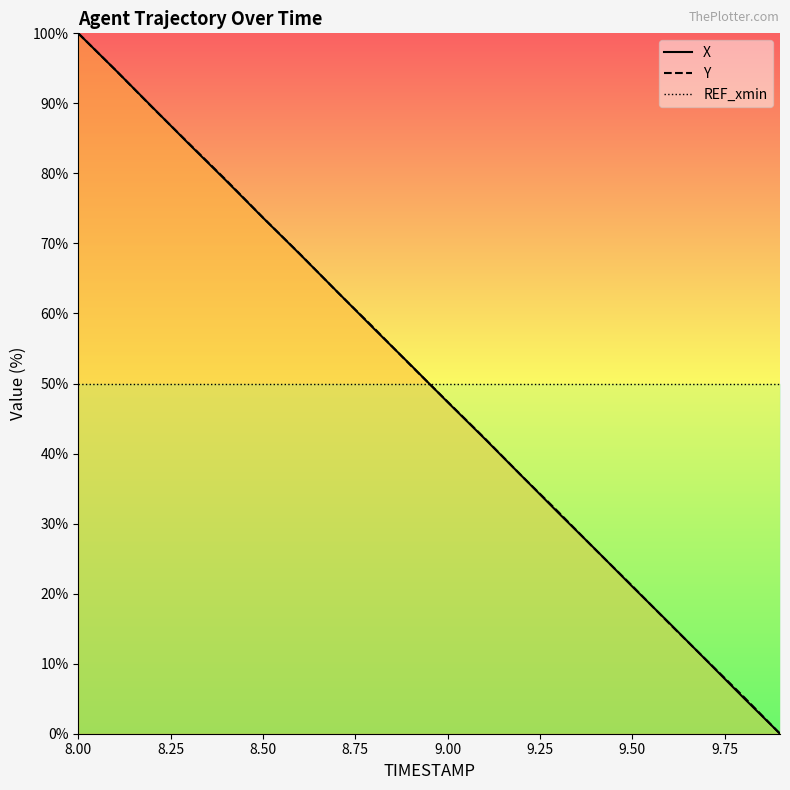

What is the value of the X point at the 1st from the left?

100.0